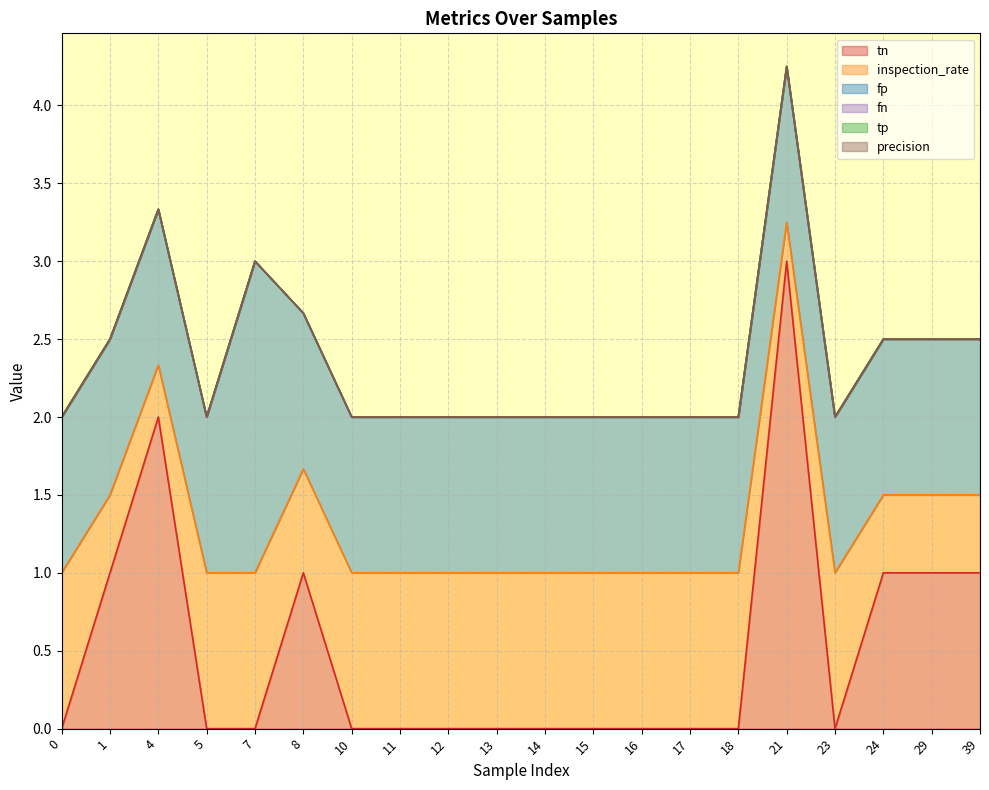

After their last crossing, which series has the higher values: inspection_rate or tn?

tn